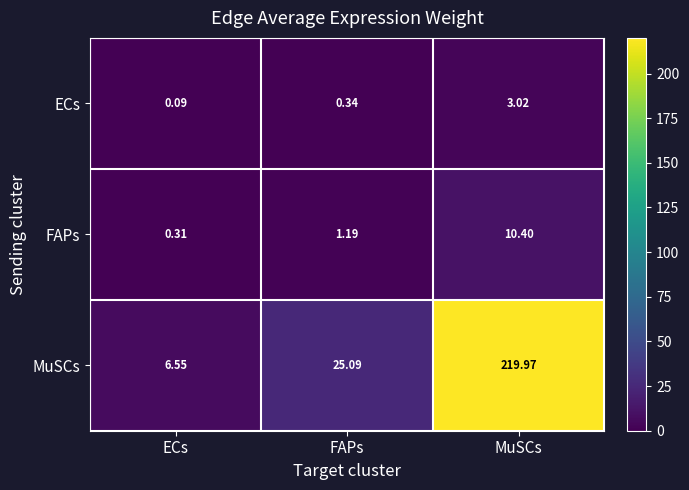

Count the number of data series in this chart.

3